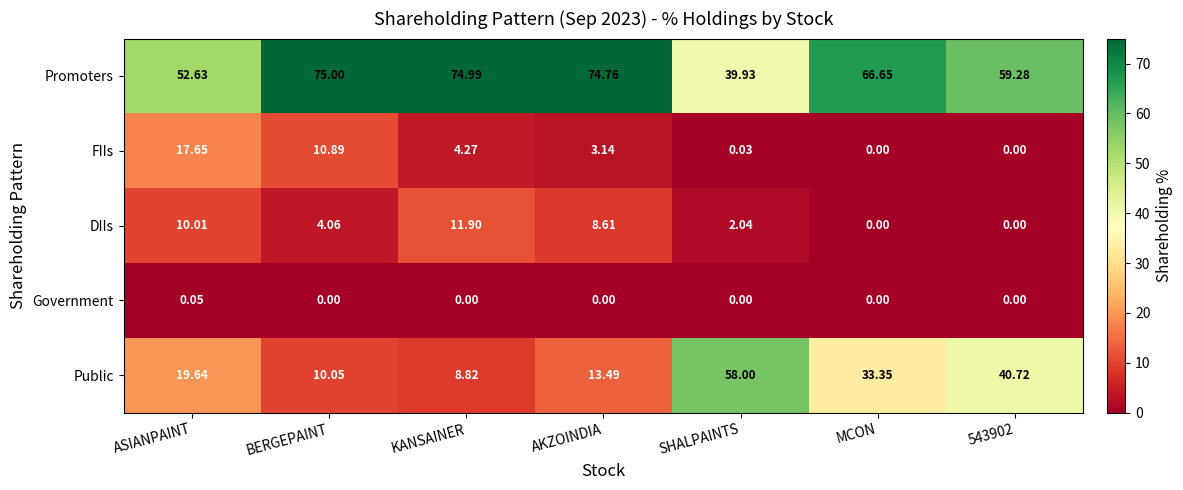

At which label does Public first exceed 19?

ASIANPAINT